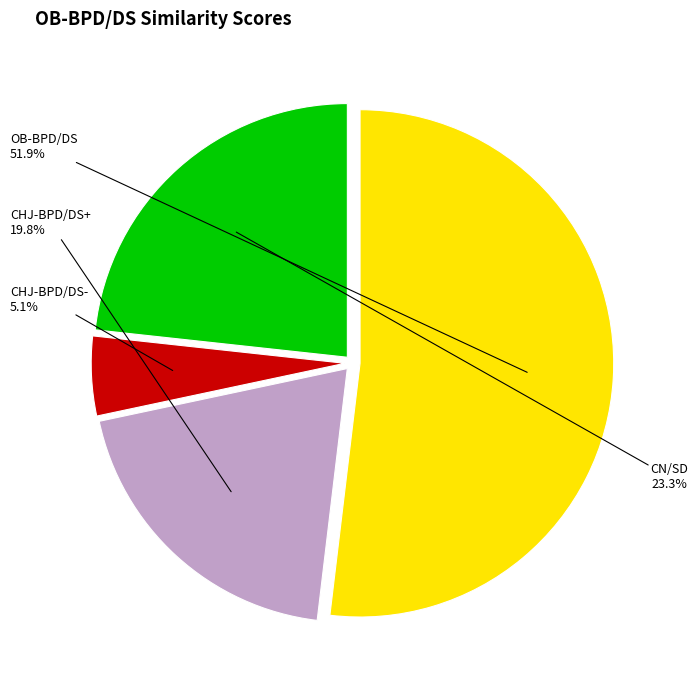

What percentage is NOT represented by CHJ-BPD/DS-?

94.9%